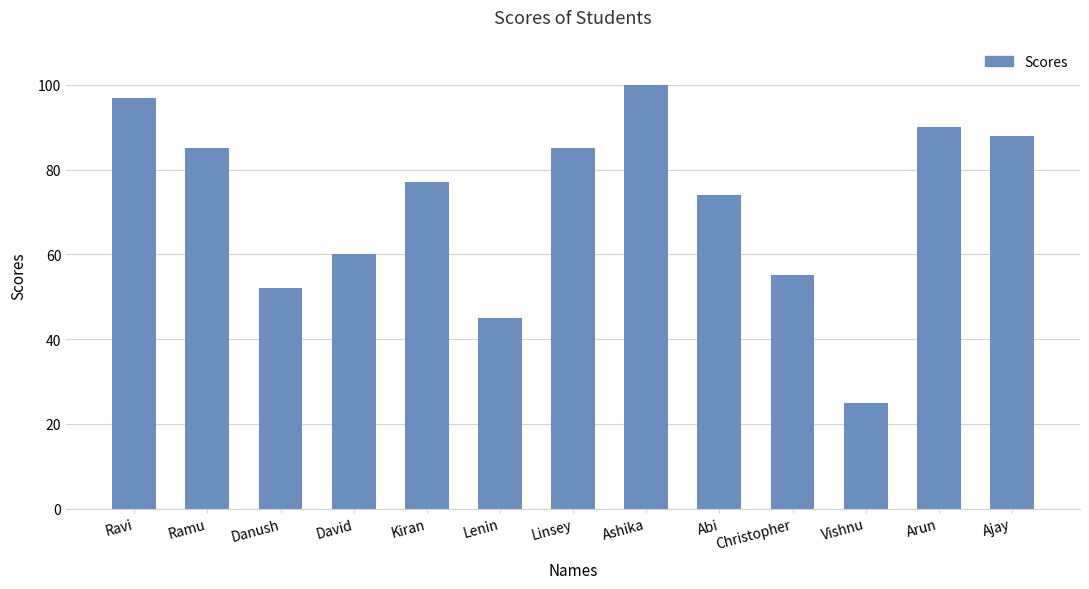

Are the bars grouped side by side (vs. stacked)?

No